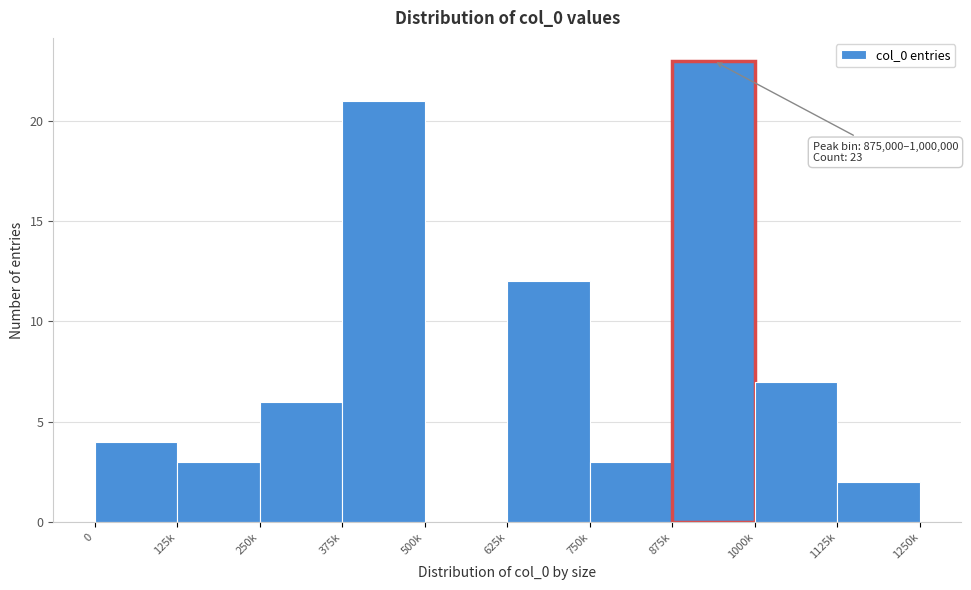

Reading left to right, transcribe all the data shown in this chart.

0=4	125k=3	250k=6	375k=21	500k=0	625k=12	750k=3	875k=23	1000k=7	1125k=2